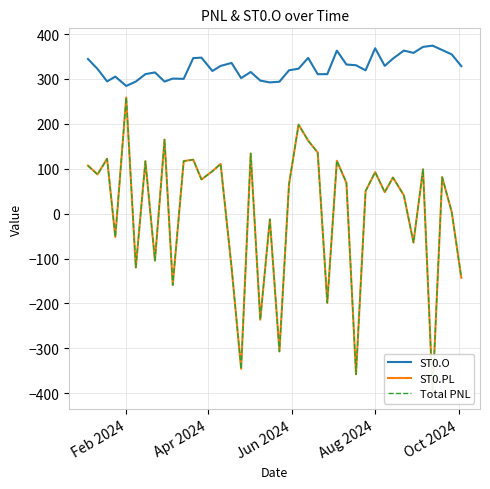

What are all the series names shown in the legend?

ST0.O, ST0.PL, Total PNL